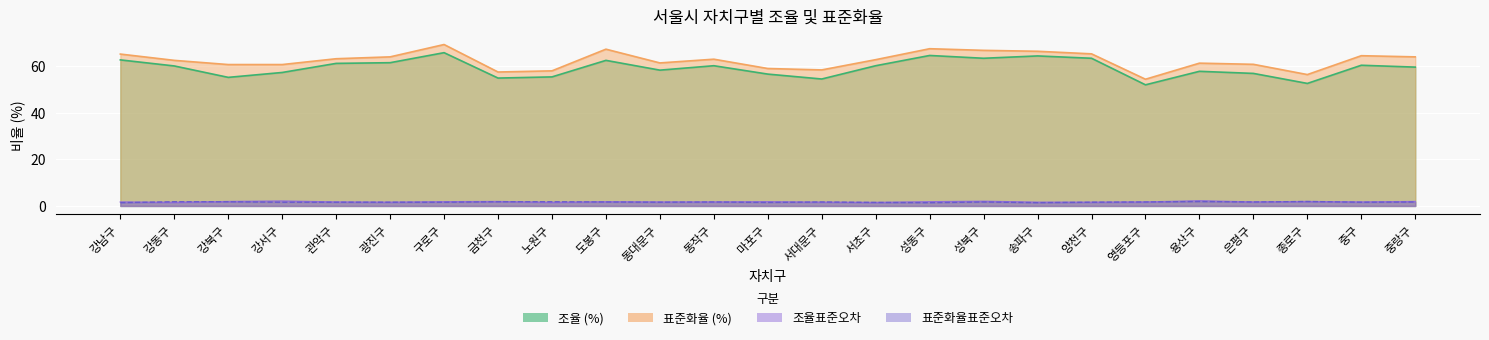

Is it true that 조율 (%) equals 54.9 at 금천구?

True